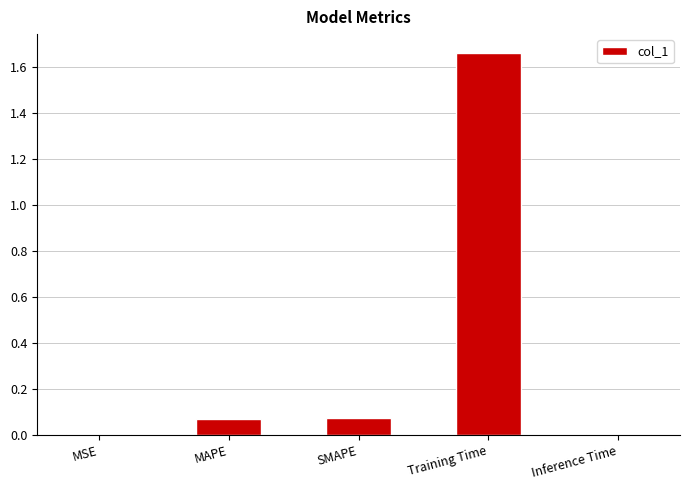

Between Inference Time and MAPE, which is larger?

MAPE